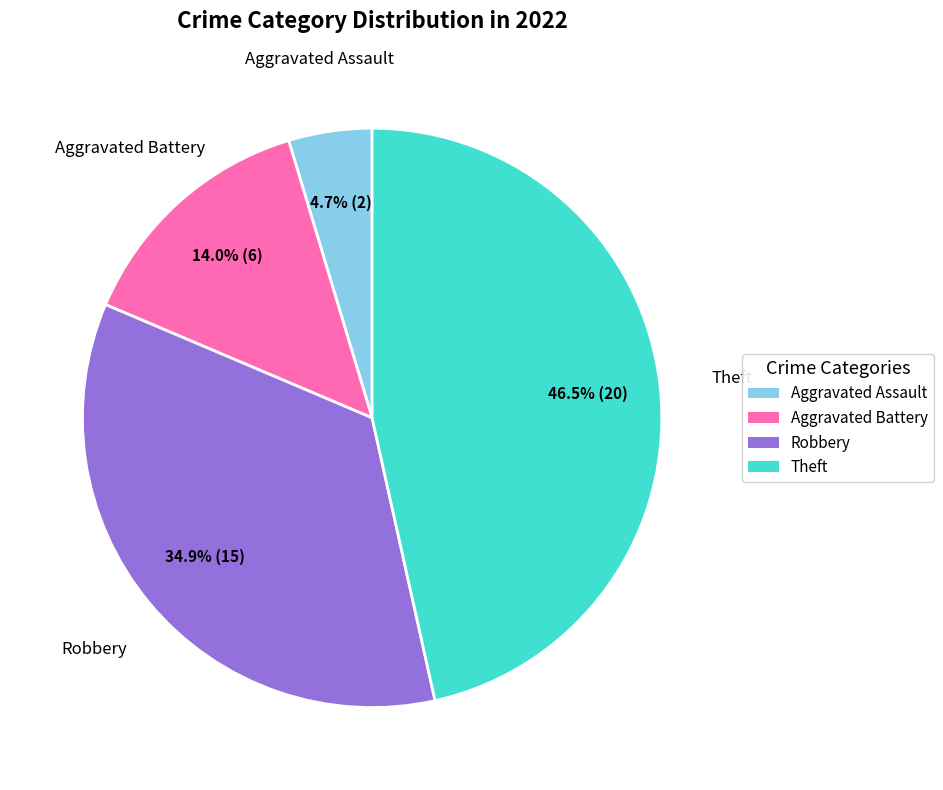

Is there any slice that represents more than half of the pie?

No